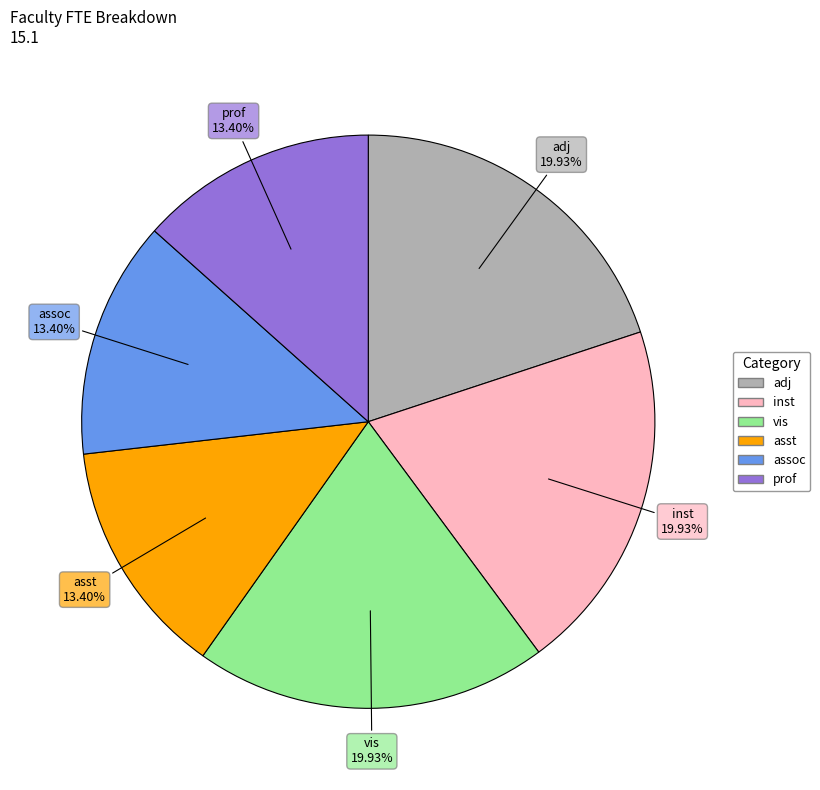

Is there any slice that represents more than half of the pie?

No